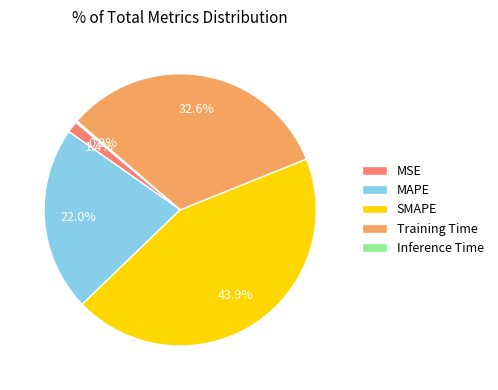

Which slice is the largest?

SMAPE